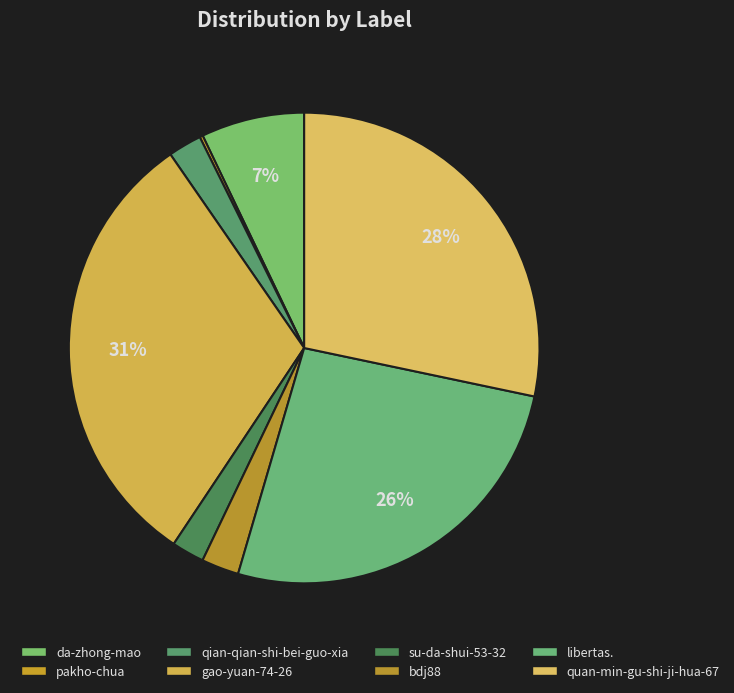

Combined, what portion of the pie is bdj88 and qian-qian-shi-bei-guo-xia?

4.9%